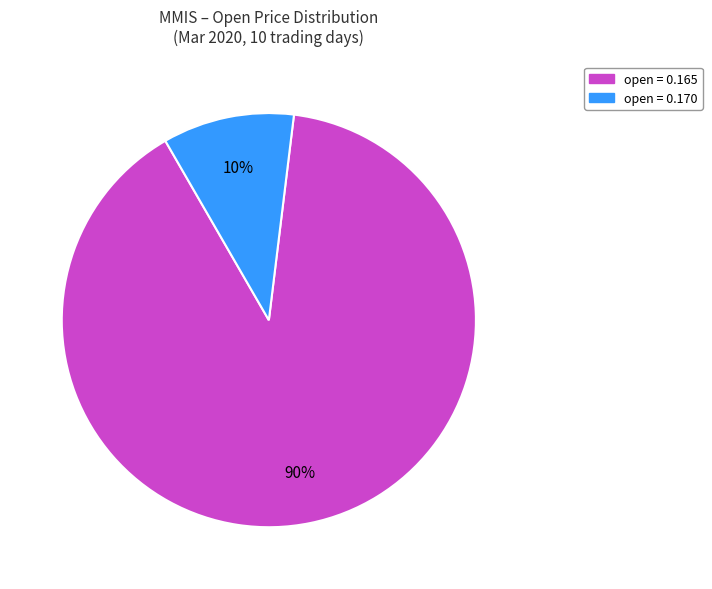

To the nearest percent, what is the average slice percentage?

50%